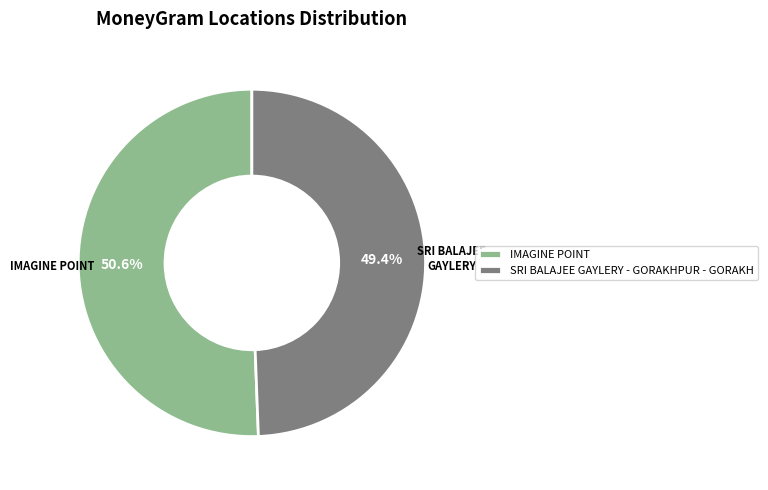

Rank the categories by value from lowest to highest.

SRI BALAJEE GAYLERY - GORAKHPUR - GORAKH, IMAGINE POINT